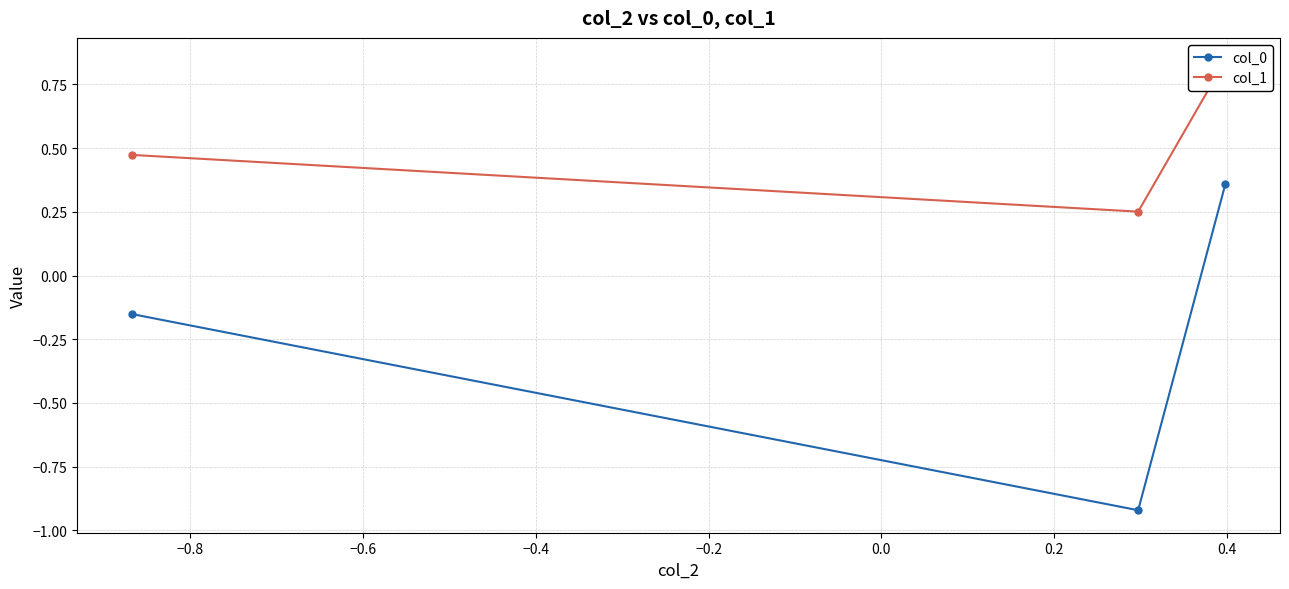

How many values in the col_0 series are below 0?

2